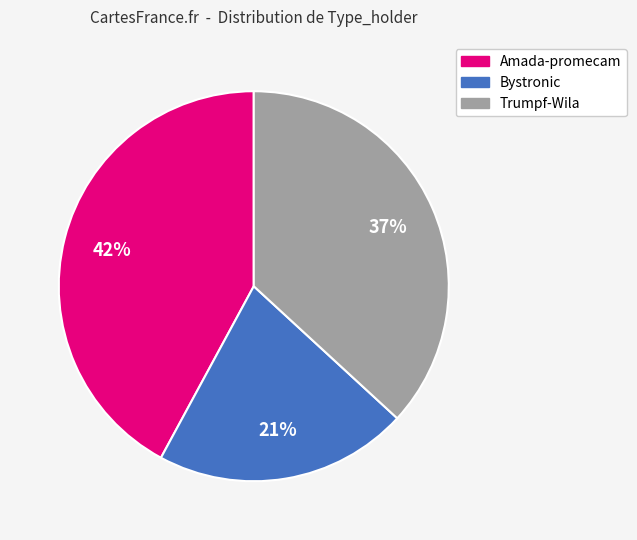

Is the sum of Amada-promecam and Bystronic greater than half?

Yes